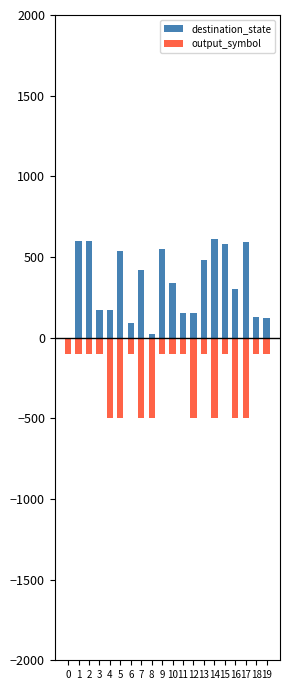

At 19, list the series in order from smallest to largest.

output_symbol, destination_state